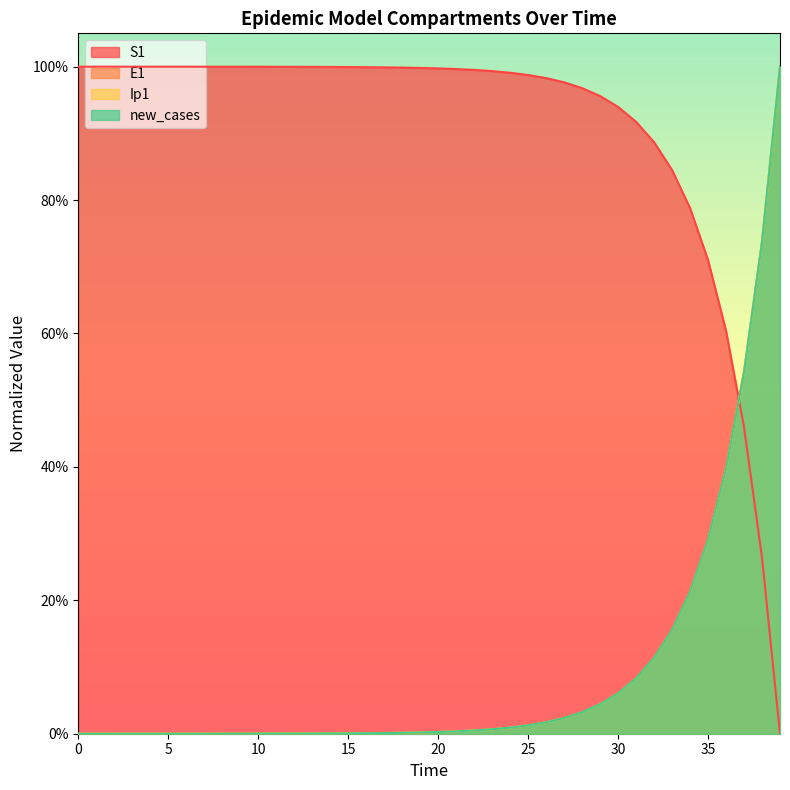

What is the spread (max minus min) of values at 11?

1.0